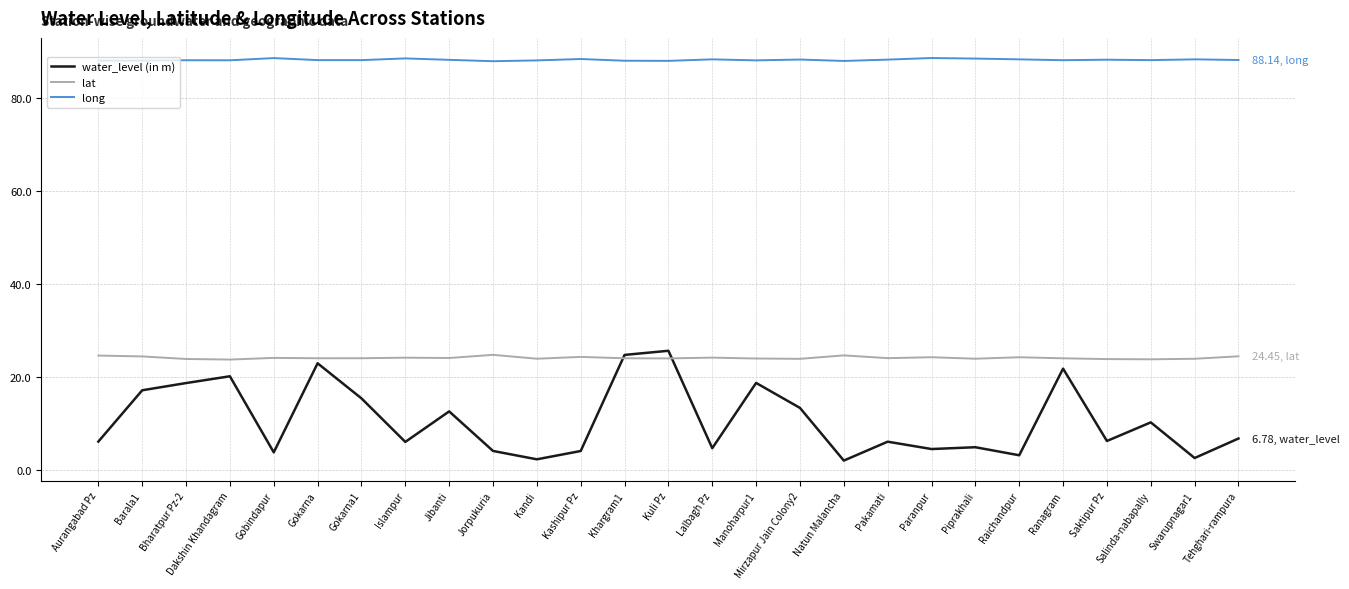

What position from the left is Bharatpur Pz-2?

3